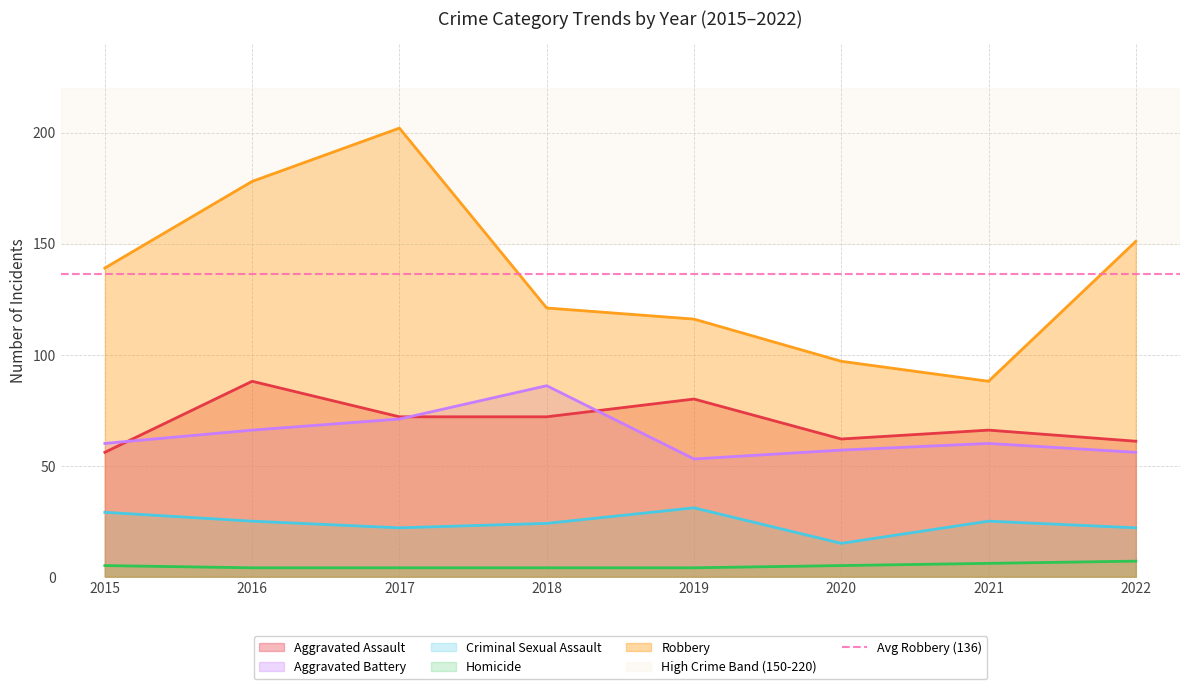

Is the value of Aggravated Battery at 2022 greater than the value of Robbery at 2020?

No